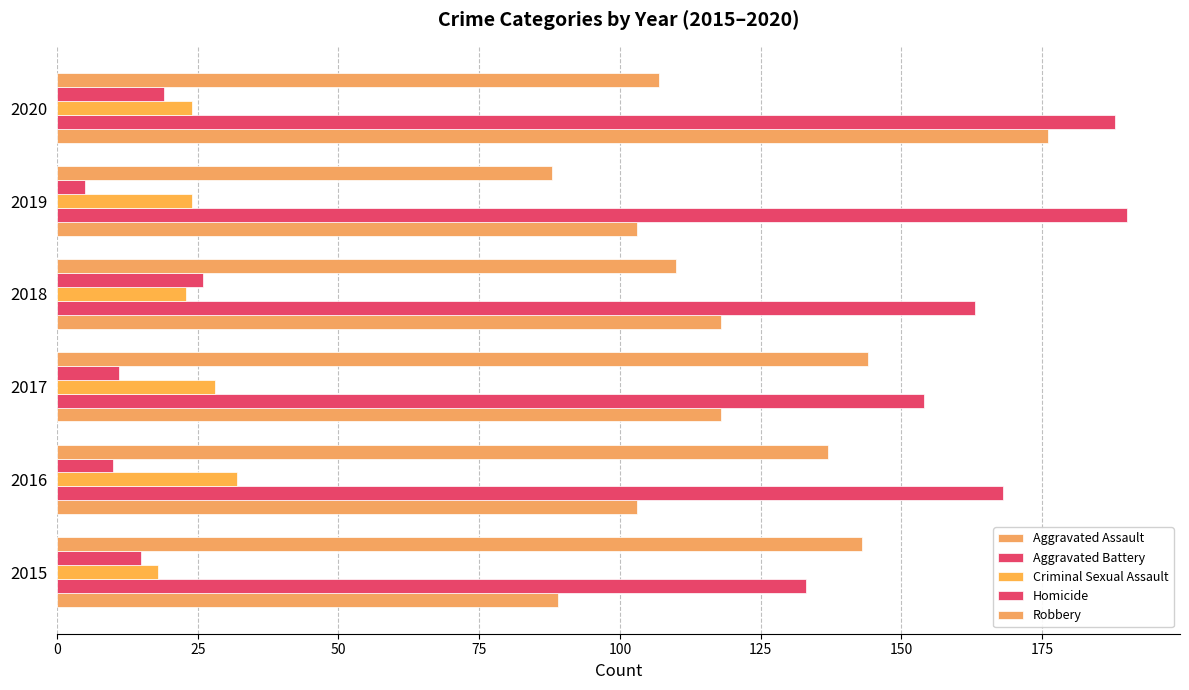

Count the number of categories in the chart.

6